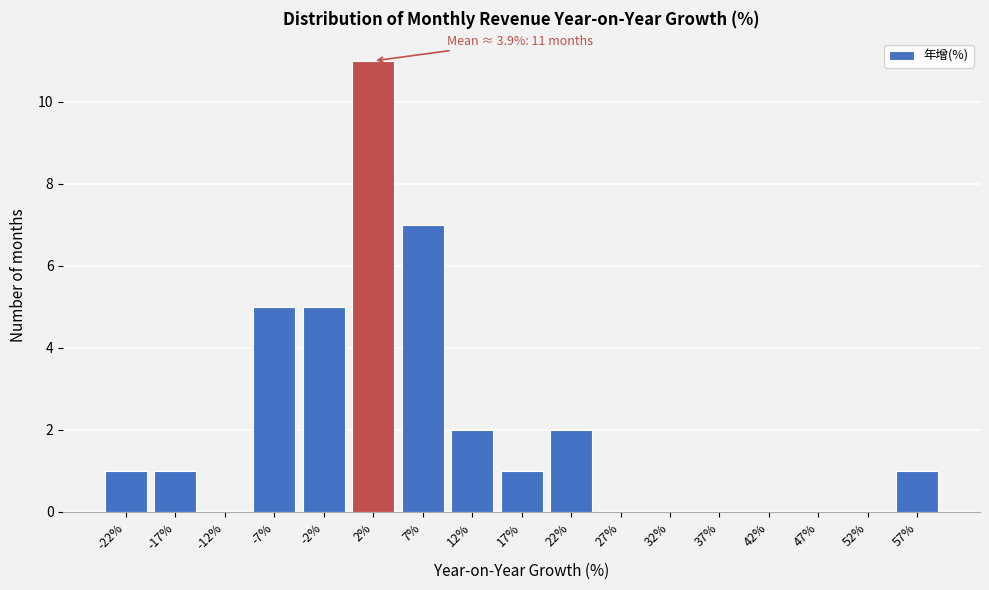

Which range on the x-axis has the tallest bar?

0 to 5